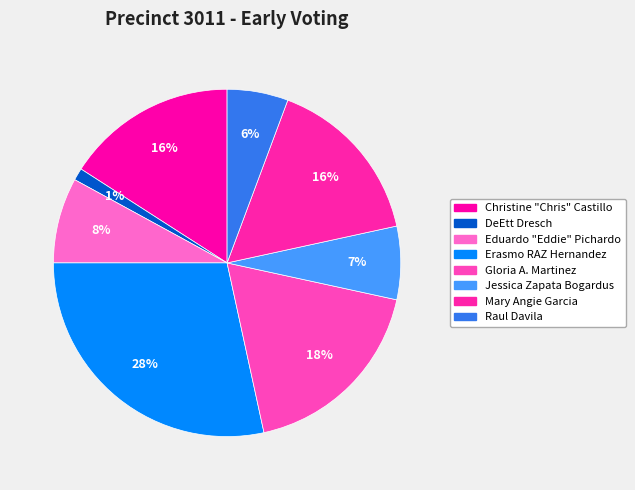

Is there any slice that represents more than half of the pie?

No